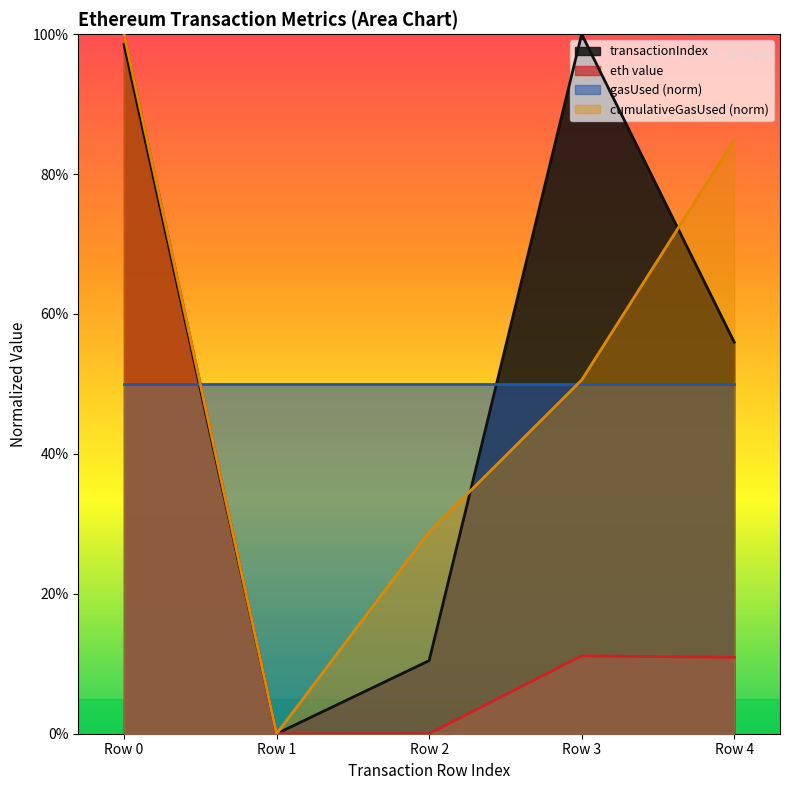

True or false: eth value and transactionIndex cross at least once.

False